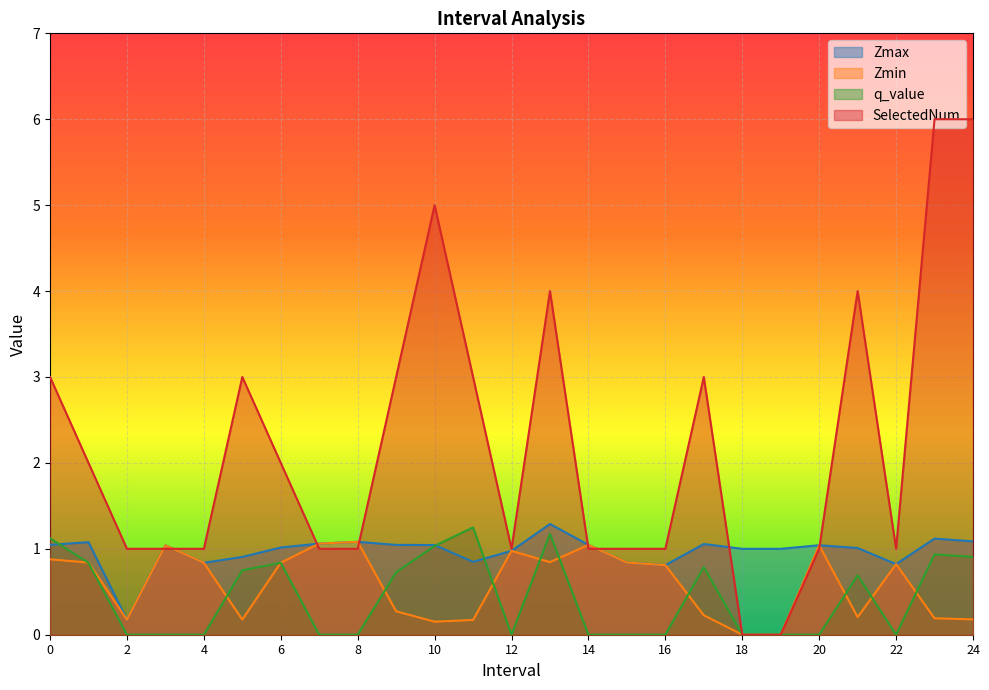

Reading right to left, transcribe all the data shown in this chart.

Zmax: 24=1.1	23=1.1	22=0.8	21=1.0	20=1.0	19=1.0	18=1.0	17=1.1	16=0.8	15=0.8	14=1.0	13=1.3	12=1.0	11=0.8	10=1.0	9=1.0	8=1.1	7=1.1	6=1.0	5=0.9	4=0.8	3=1.0	2=0.2	1=1.1	0=1.0
Zmin: 24=0.2	23=0.2	22=0.8	21=0.2	20=1.0	19=0.0	18=0.0	17=0.2	16=0.8	15=0.8	14=1.0	13=0.8	12=1.0	11=0.2	10=0.2	9=0.3	8=1.1	7=1.1	6=0.8	5=0.2	4=0.8	3=1.0	2=0.2	1=0.8	0=0.9
q_value: 24=0.9	23=0.9	22=0.0	21=0.7	20=0.0	19=0.0	18=0.0	17=0.8	16=0.0	15=0.0	14=0.0	13=1.2	12=0.0	11=1.2	10=1.0	9=0.7	8=0.0	7=0.0	6=0.8	5=0.7	4=0.0	3=0.0	2=0.0	1=0.8	0=1.1
SelectedNum: 24=6.0	23=6.0	22=1.0	21=4.0	20=1.0	19=0.0	18=0.0	17=3.0	16=1.0	15=1.0	14=1.0	13=4.0	12=1.0	11=3.0	10=5.0	9=3.0	8=1.0	7=1.0	6=2.0	5=3.0	4=1.0	3=1.0	2=1.0	1=2.0	0=3.0